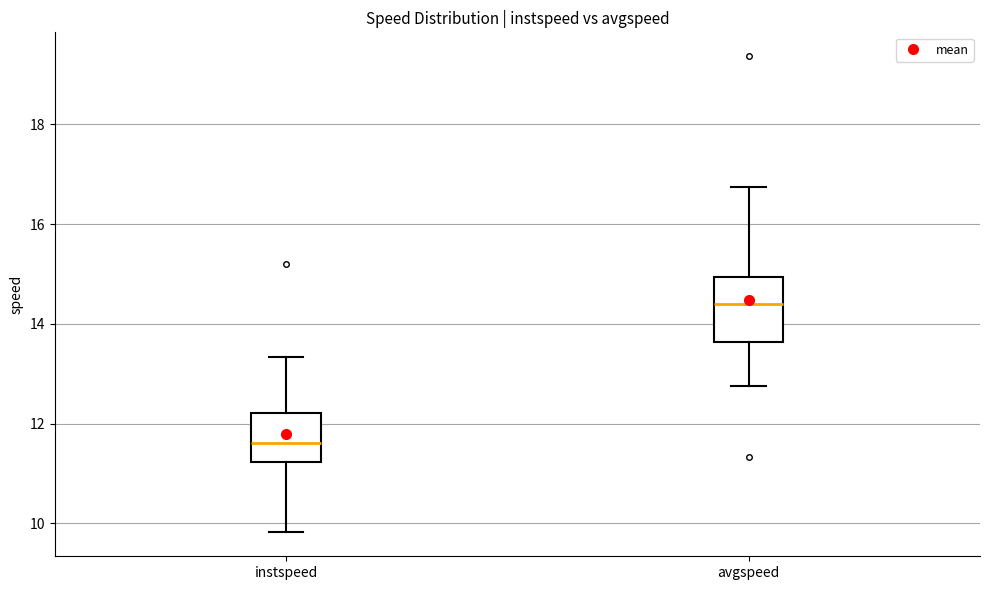

Where does the median line of the box for instspeed sit on the y-axis? The values are not printed on the chart, so give them approximately, as read against the axis.

11.6